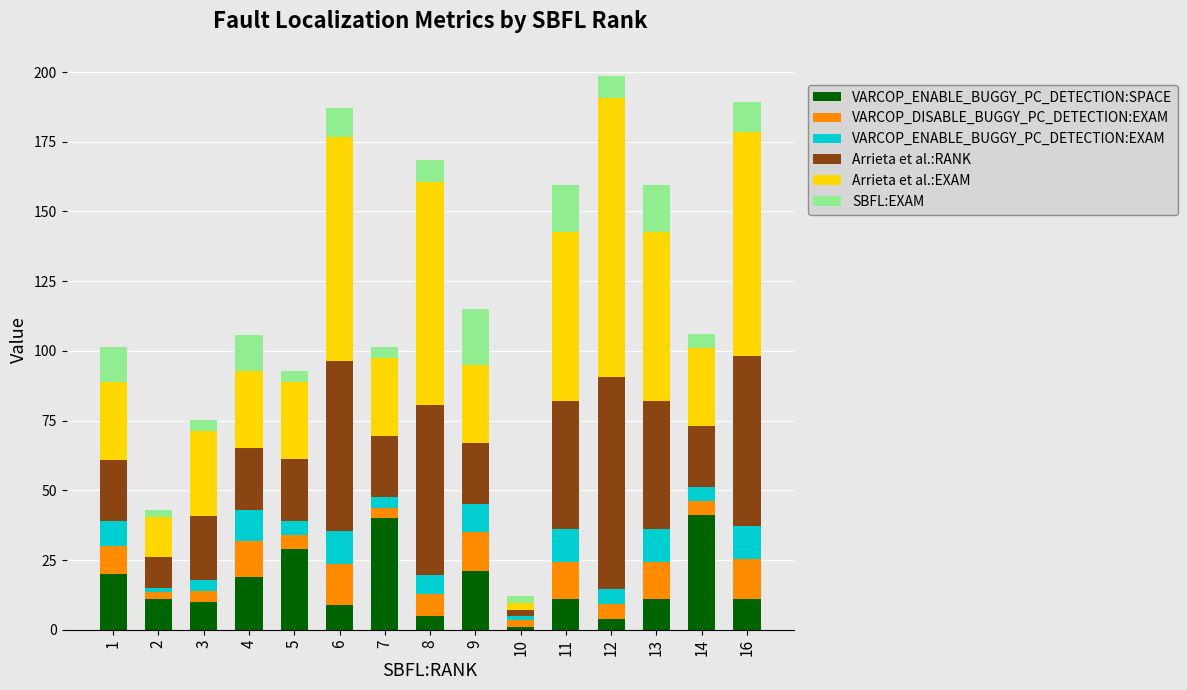

How many bars are there in total?

15